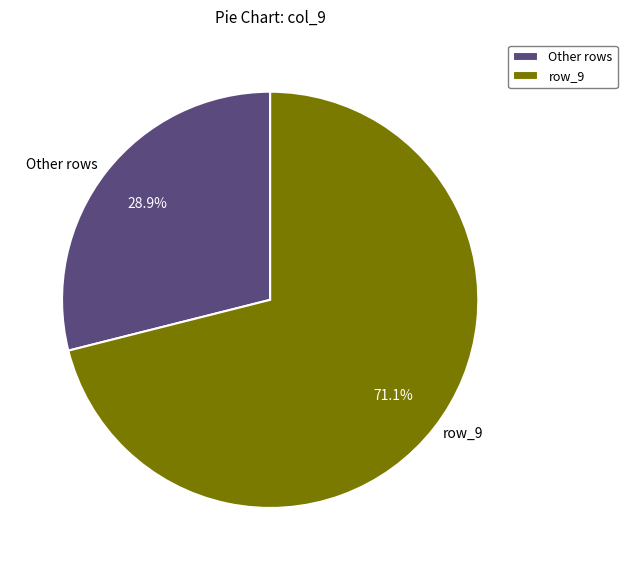

Which slice represents more than half of the pie?

row_9